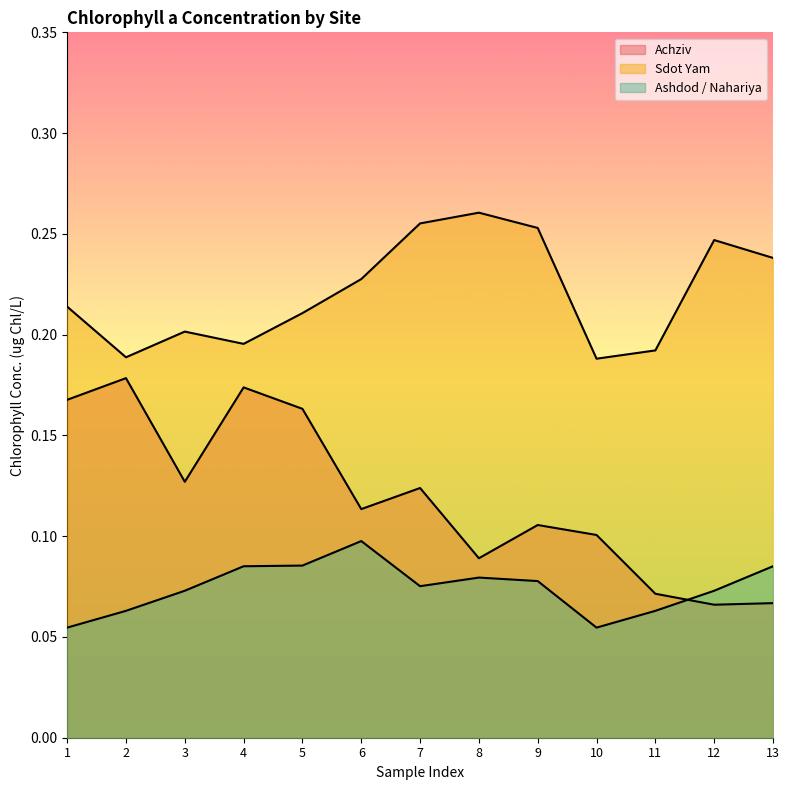

What are all the series names shown in the legend?

Achziv, Sdot Yam, Ashdod / Nahariya